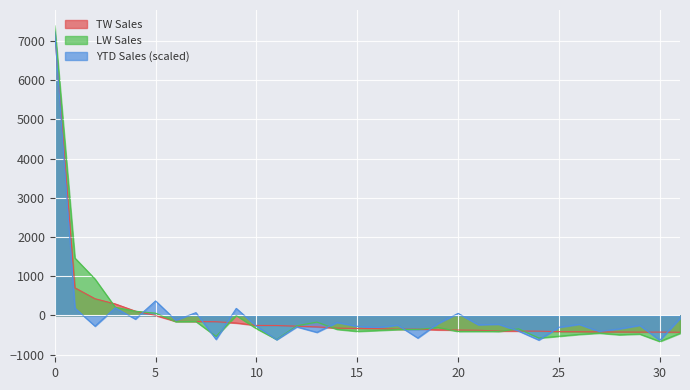

True or false: LW Sales and TW Sales cross at least once.

True